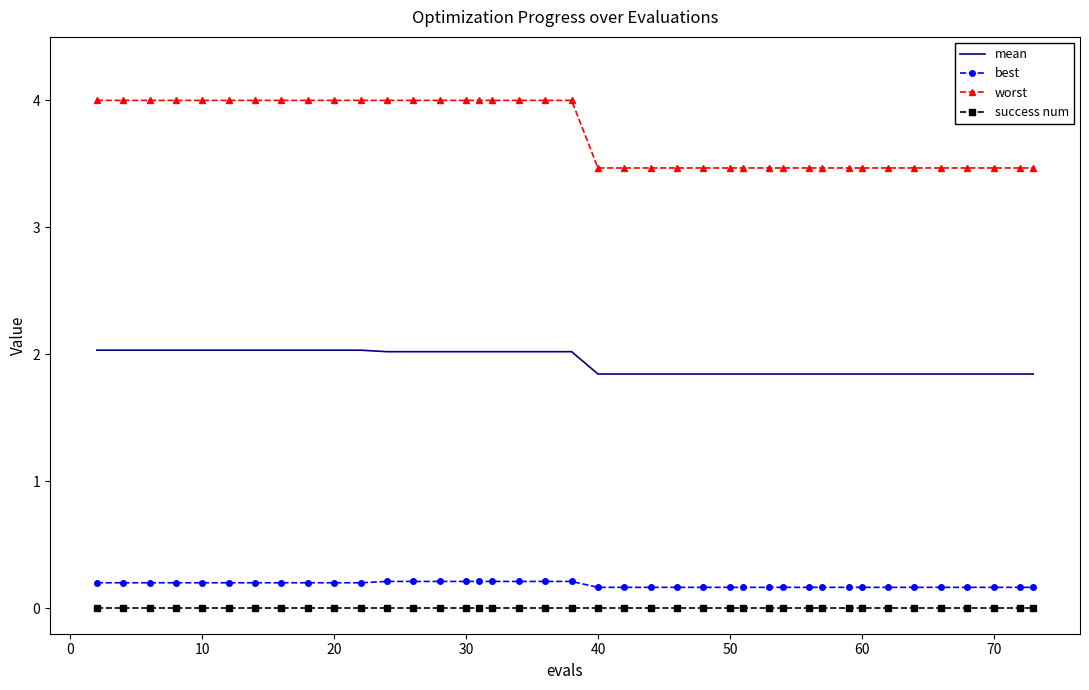

What is the difference between the maximum and second lowest values in the mean series?

0.2